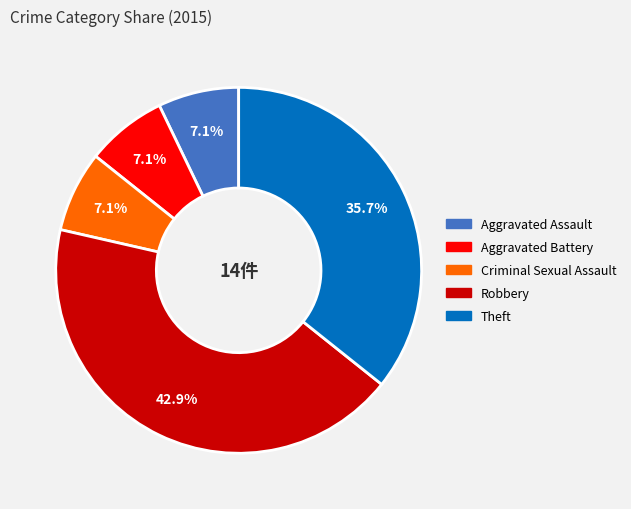

Does any single category account for the majority?

No